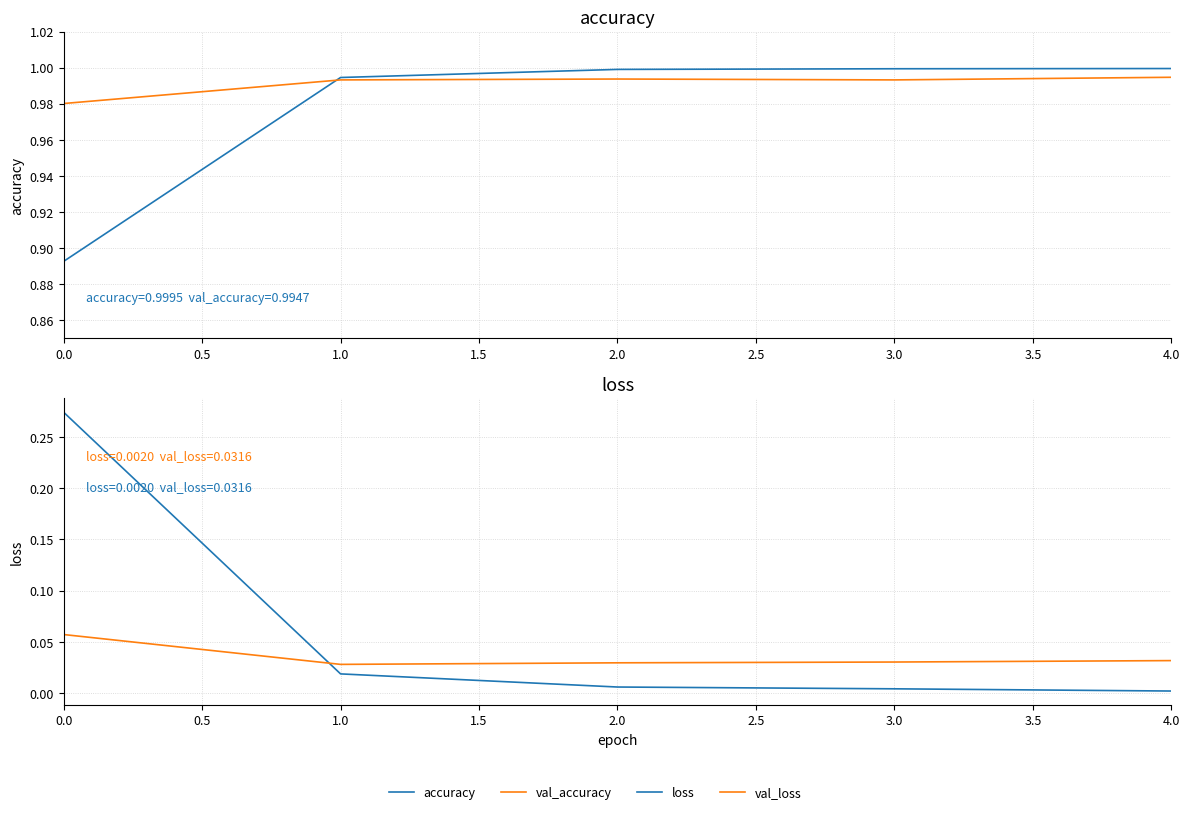

Which series has the largest total across all categories?

val_accuracy